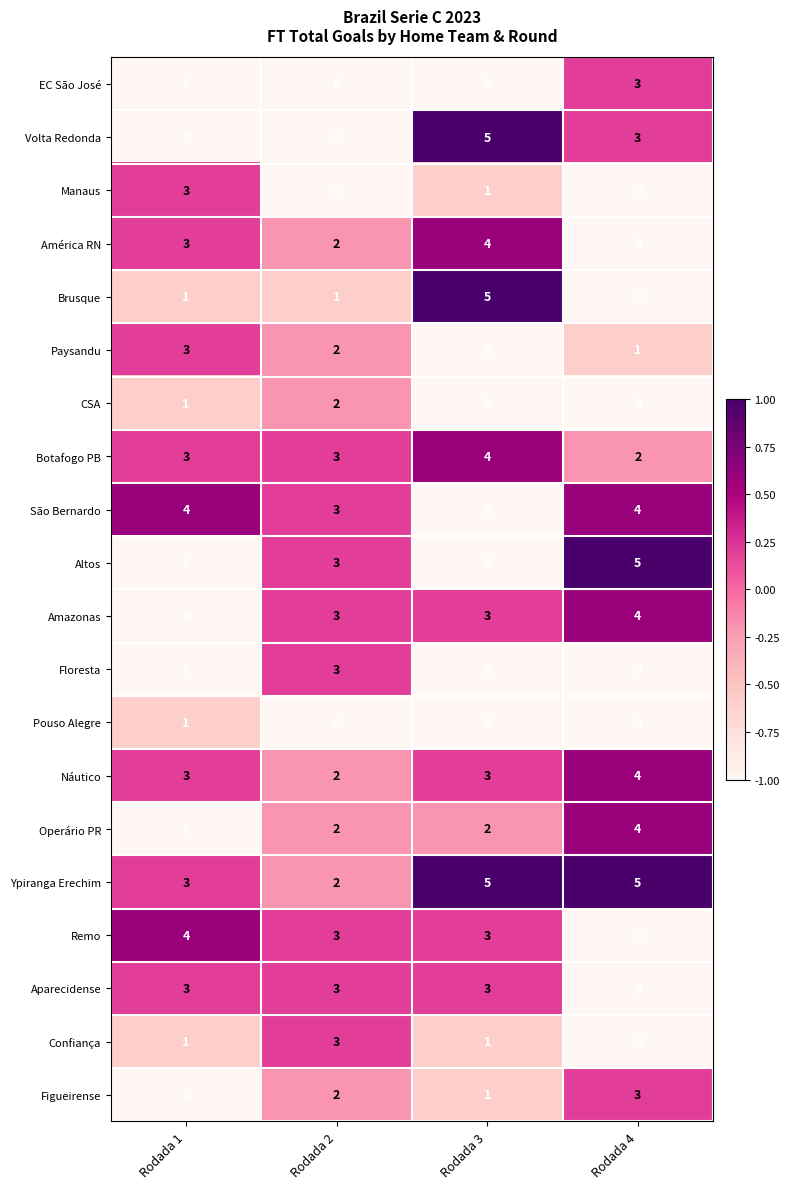

Is the value of Manaus at Rodada 4 greater than the value of Botafogo PB at Rodada 3?

No